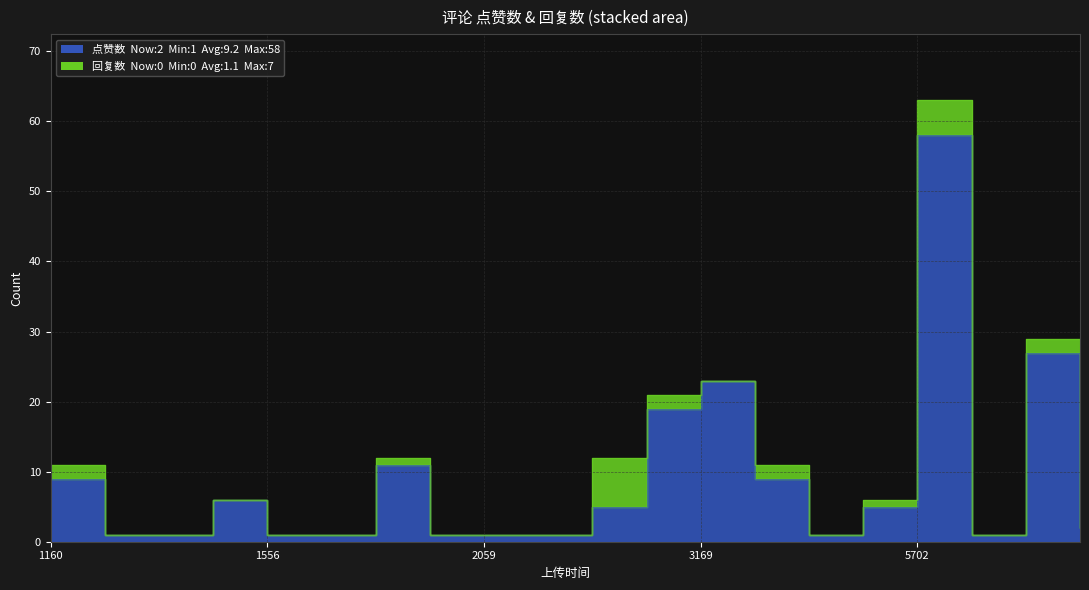

What is the change in value from 1676602831 to 1676605925?

+8